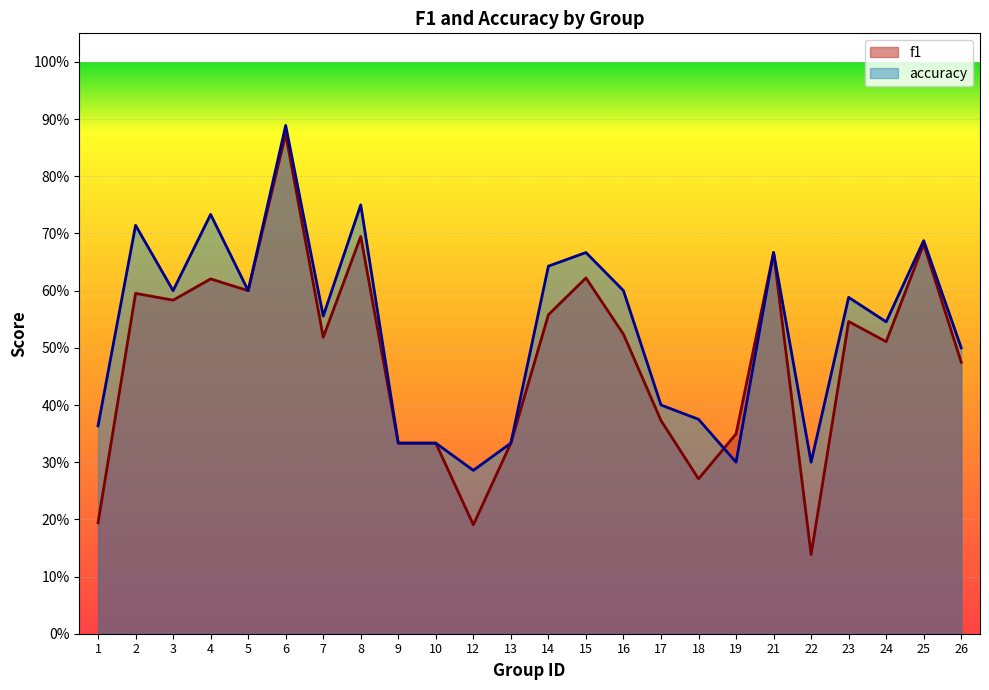

The value of f1 at 24 is 0.5. True or false?

True